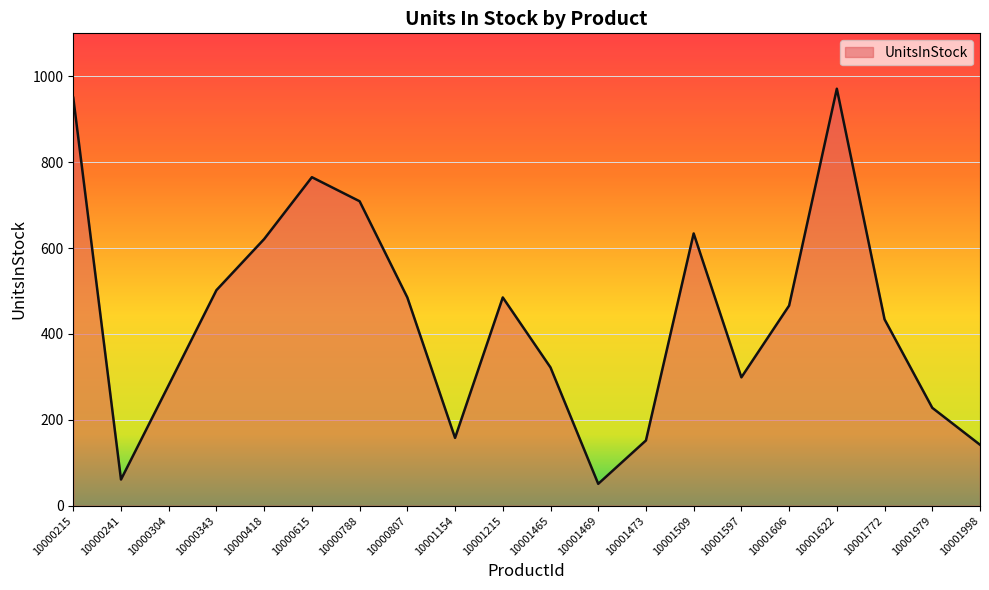

What is the change in value from 10000215 to 10000807?

-465